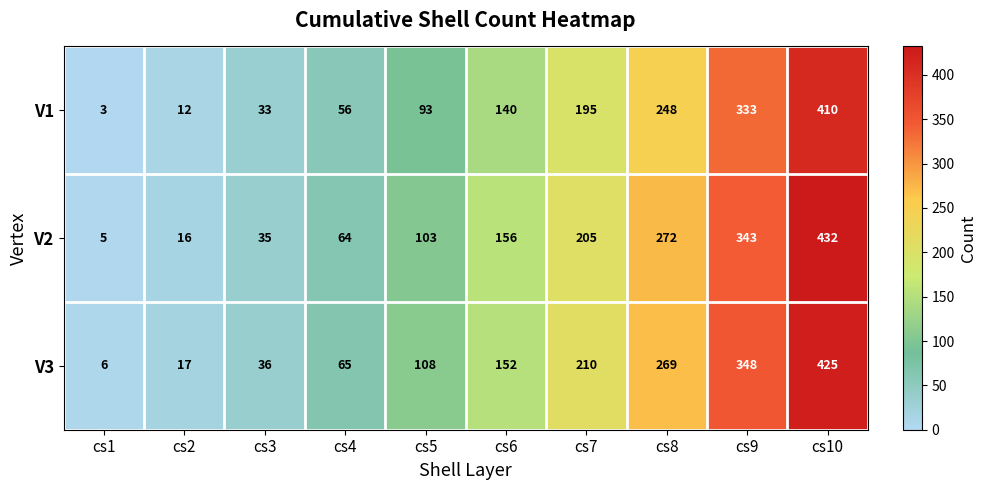

What is the greatest value displayed?

432